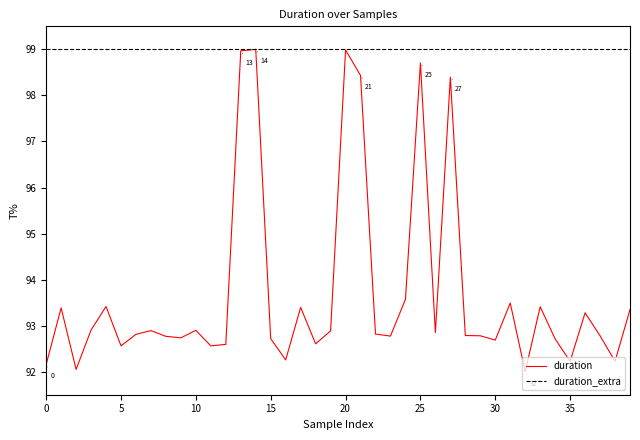

Rank the series by their average value, from lowest to highest.

duration, duration_extra